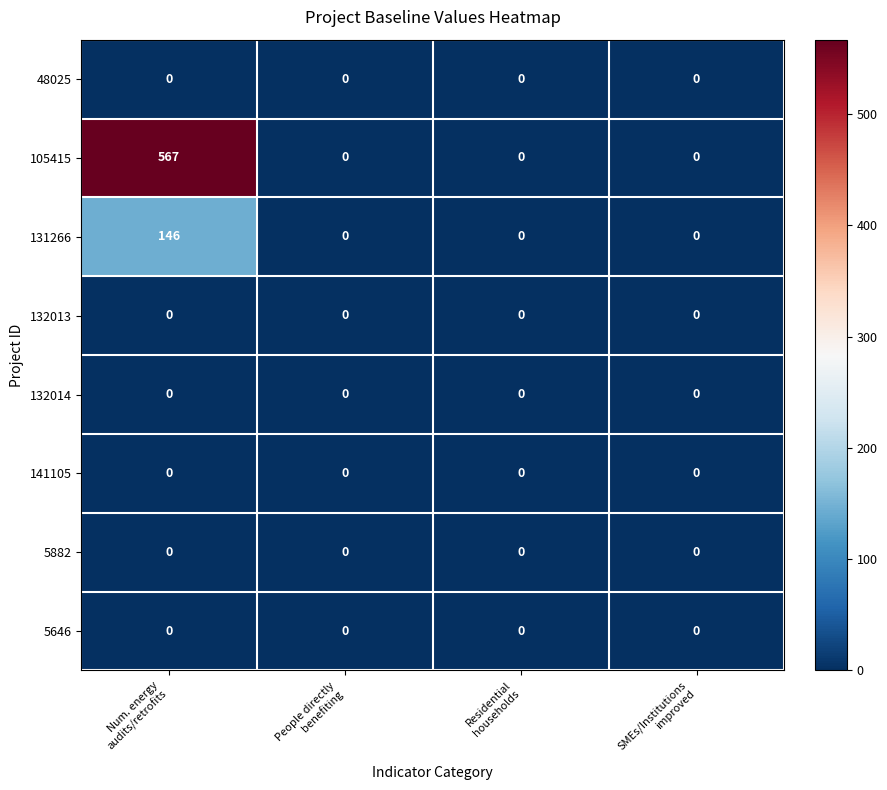

Which series has the largest total across all categories?

105415